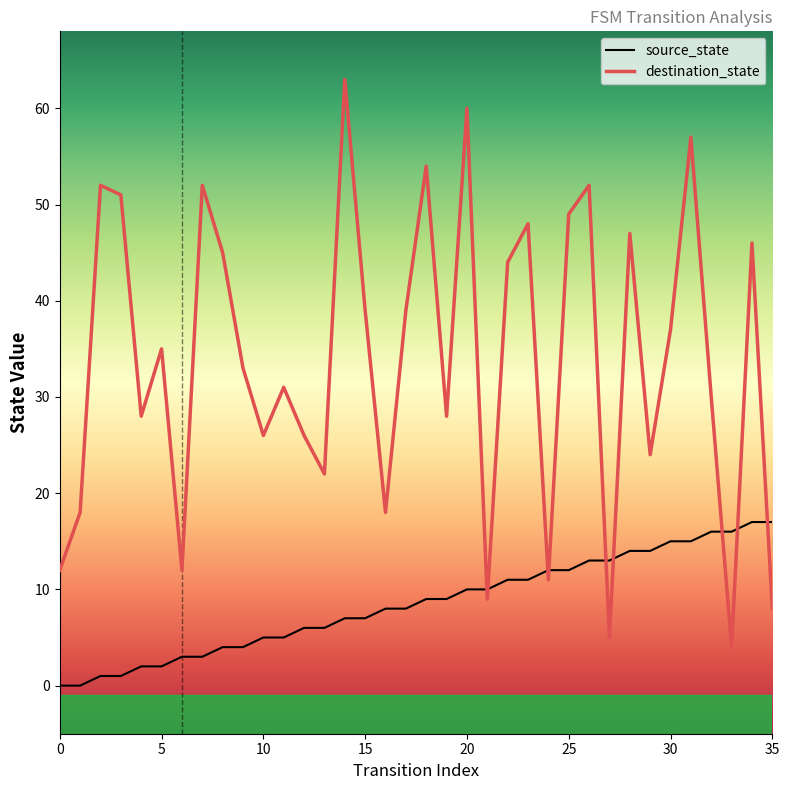

Which series has the largest range (max minus min)?

destination_state